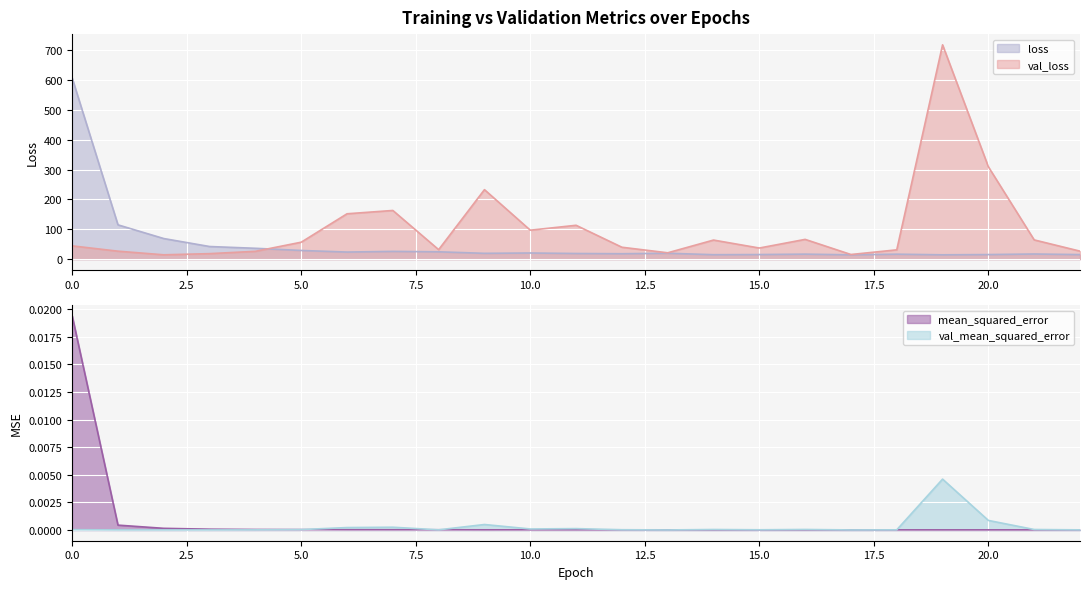

At which category does the chart reach its peak across all series?

19